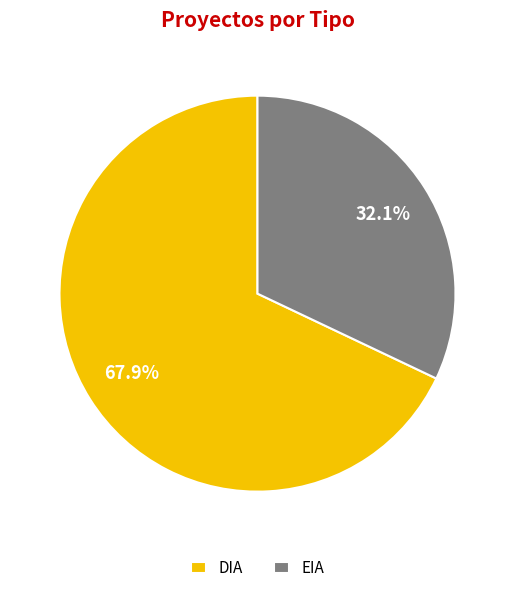

How many slices are in this pie chart?

2